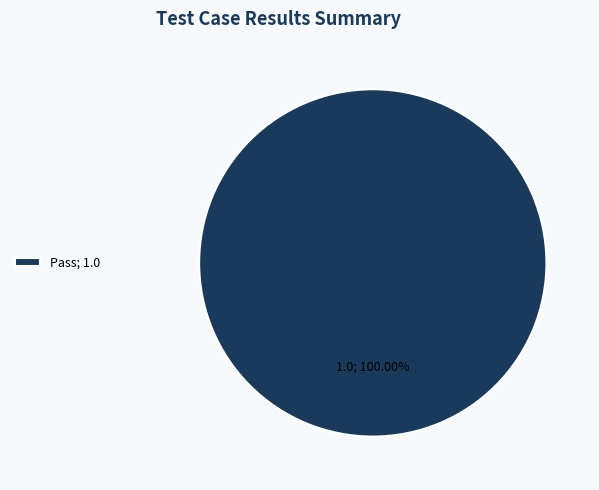

Rank the categories by value from lowest to highest.

Pass; 1.0